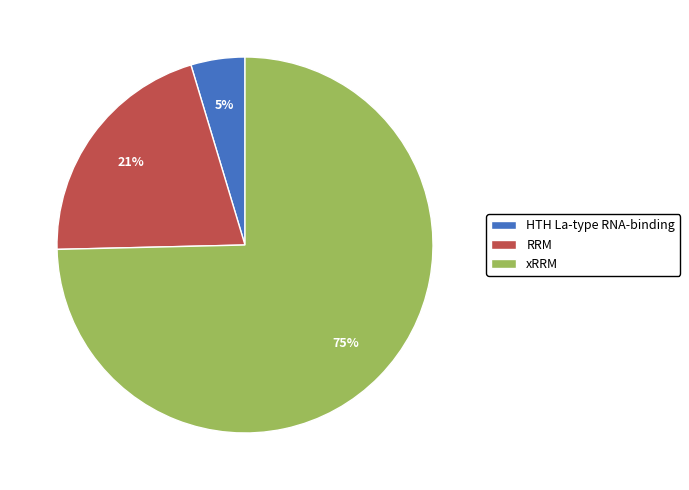

Between RRM and HTH La-type RNA-binding, which is larger?

RRM